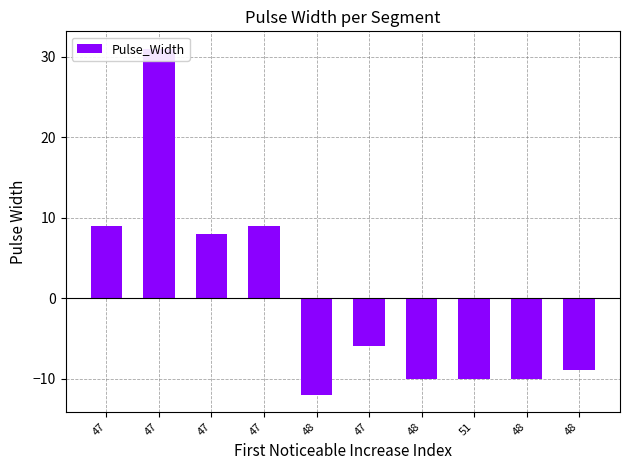

What is the change in value from 48 to 48?

+2